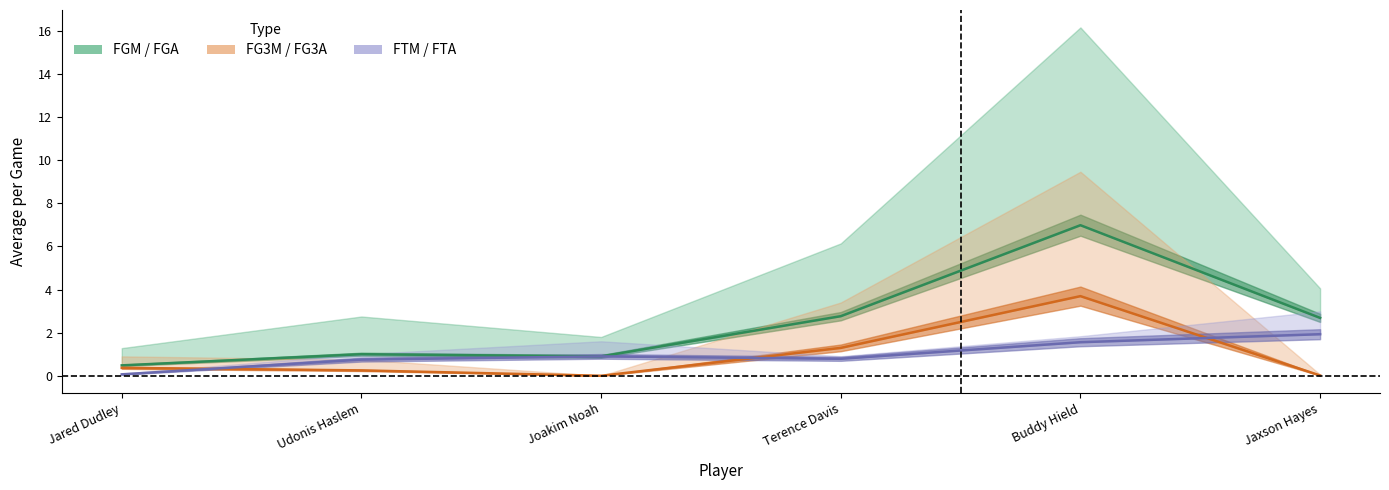

Reading right to left, transcribe all the data shown in this chart.

avg(FGM): Jaxson Hayes=2.7	Buddy Hield=7.0	Terence Davis=2.8	Joakim Noah=0.9	Udonis Haslem=1.0	Jared Dudley=0.5
avg(FG3M): Jaxson Hayes=0.0	Buddy Hield=3.7	Terence Davis=1.3	Joakim Noah=0.0	Udonis Haslem=0.2	Jared Dudley=0.4
avg(FTM): Jaxson Hayes=1.9	Buddy Hield=1.6	Terence Davis=0.8	Joakim Noah=0.9	Udonis Haslem=0.8	Jared Dudley=0.1